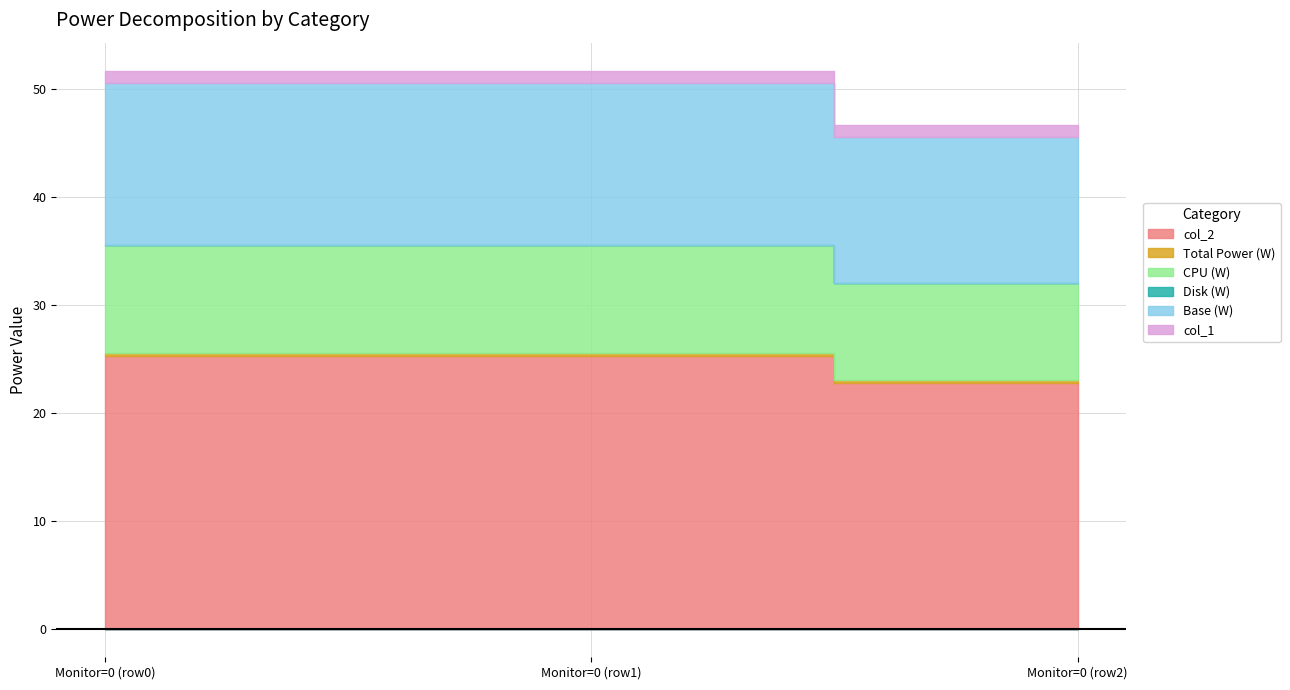

What is the value of the CPU (W) point at the 2nd from the left?

10.0